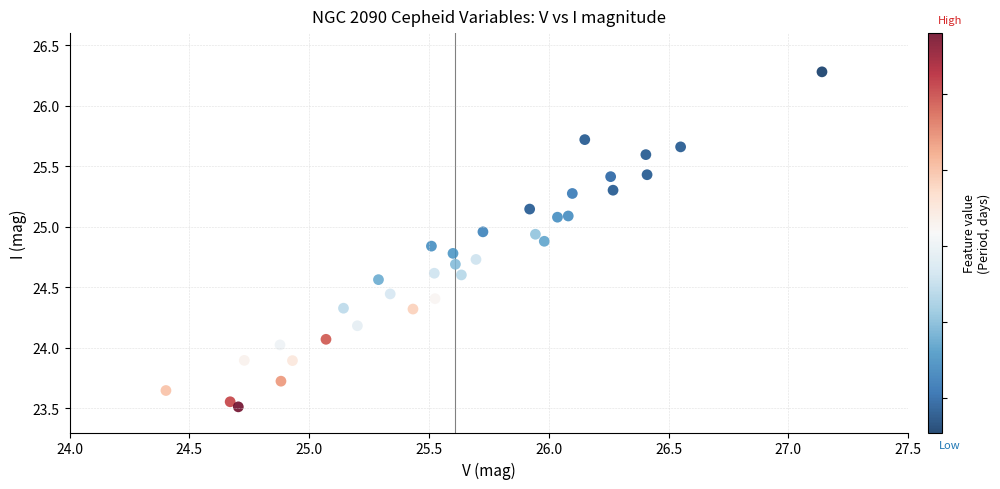

What is the range of Y values (max minus min)?

2.8